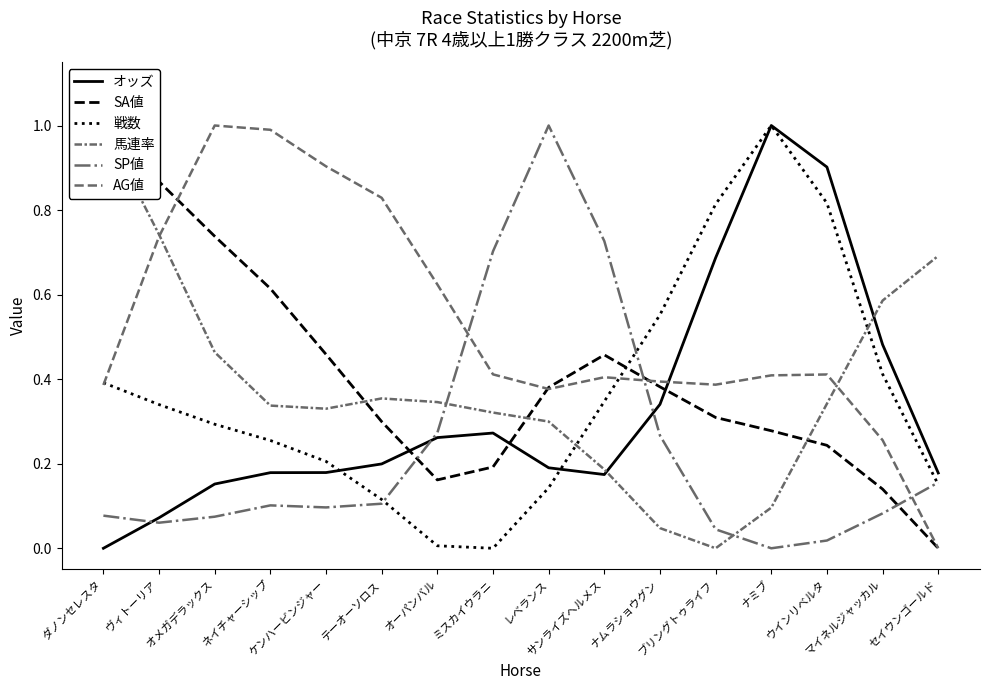

How many intersections are there between 馬連率 and SA値?

3